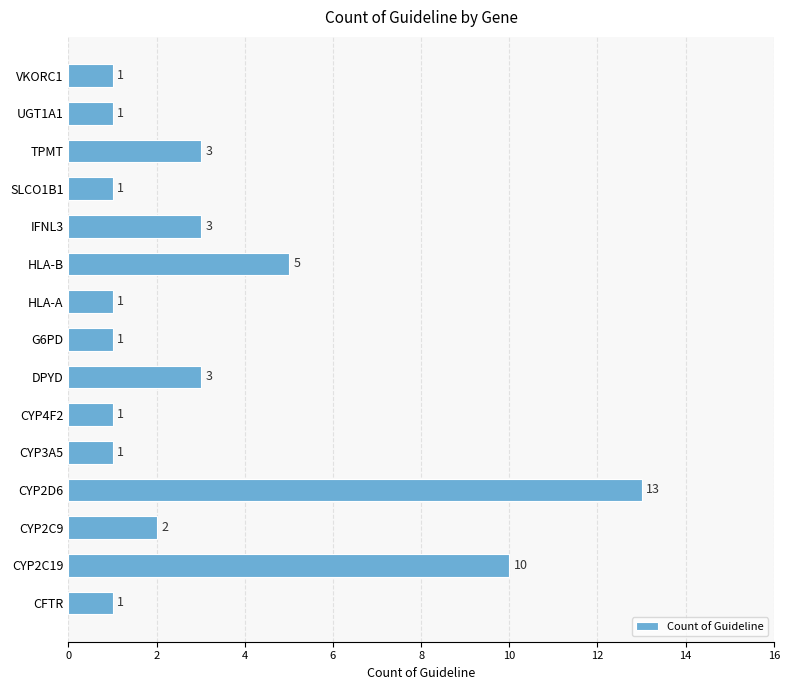

Reading bottom to top, transcribe all the data shown in this chart.

1	10	2	13	1	1	3	1	1	5	3	1	3	1	1